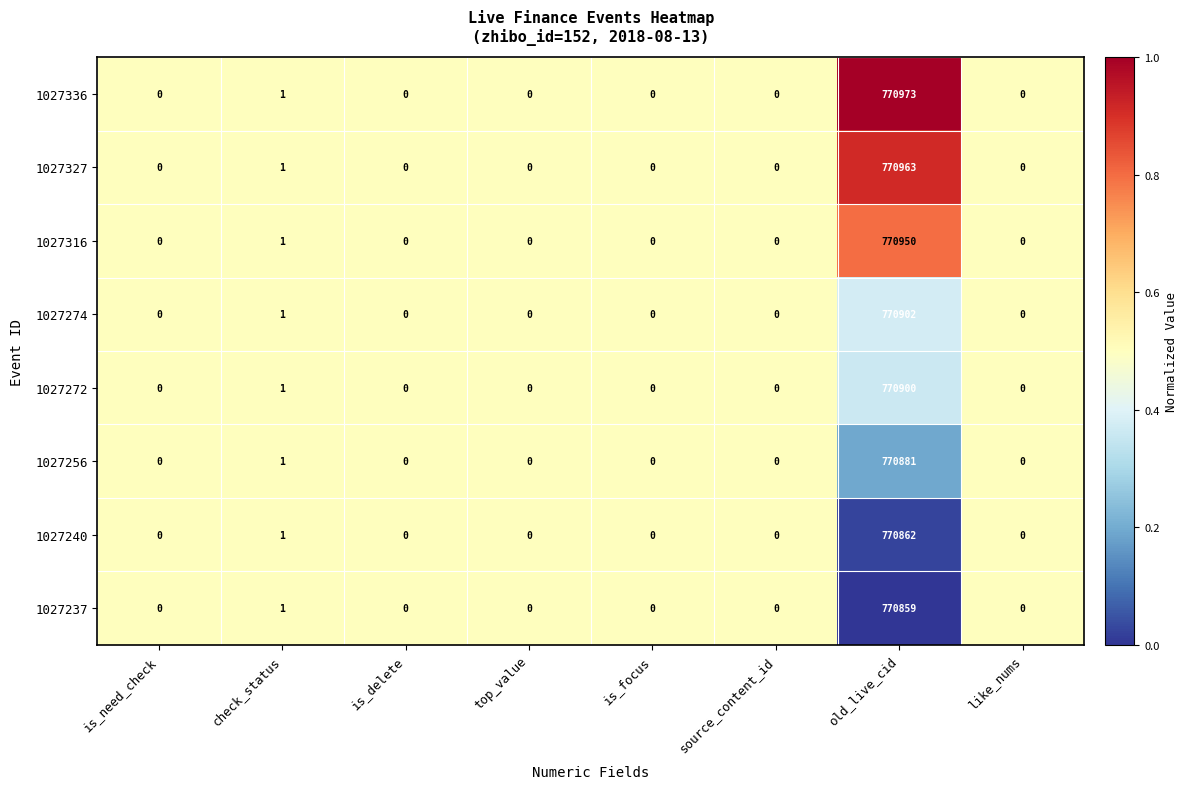

Which series has the largest range (max minus min)?

1027336